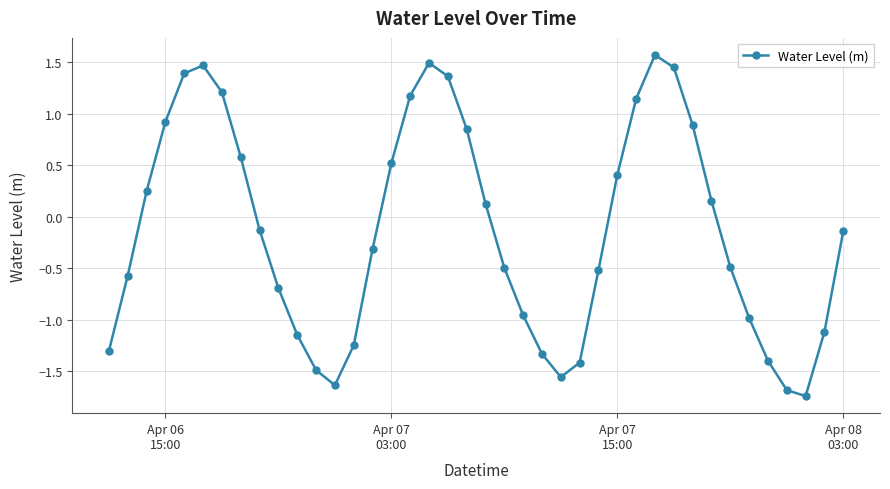

What is the value of the 15th point from the left?

-0.3